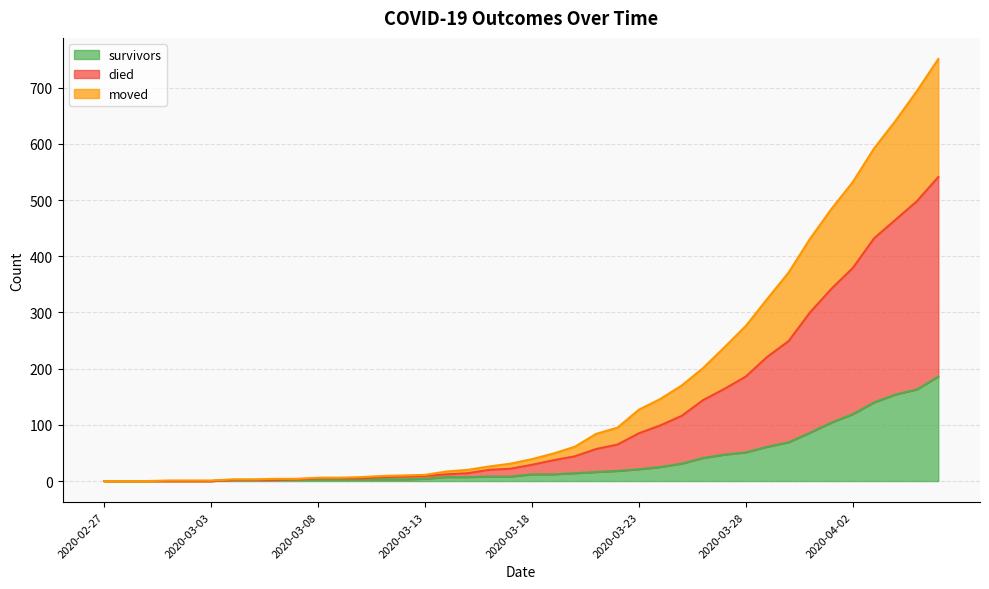

What is the value of the survivors point at the 36th from the left?

119